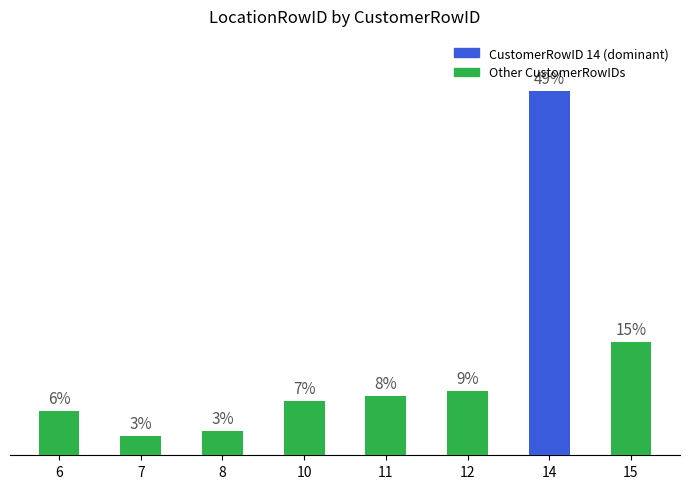

Does the chart contain any negative values?

No